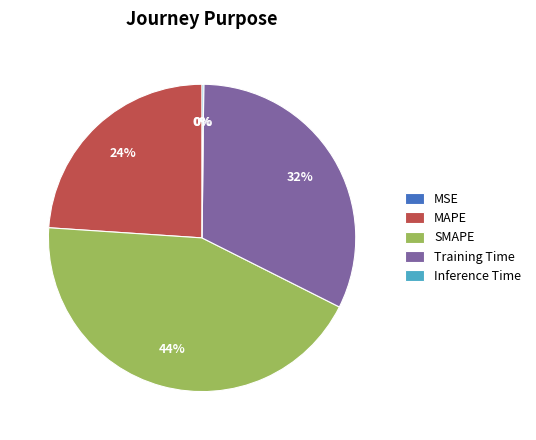

What is the largest slice in the pie chart?

SMAPE